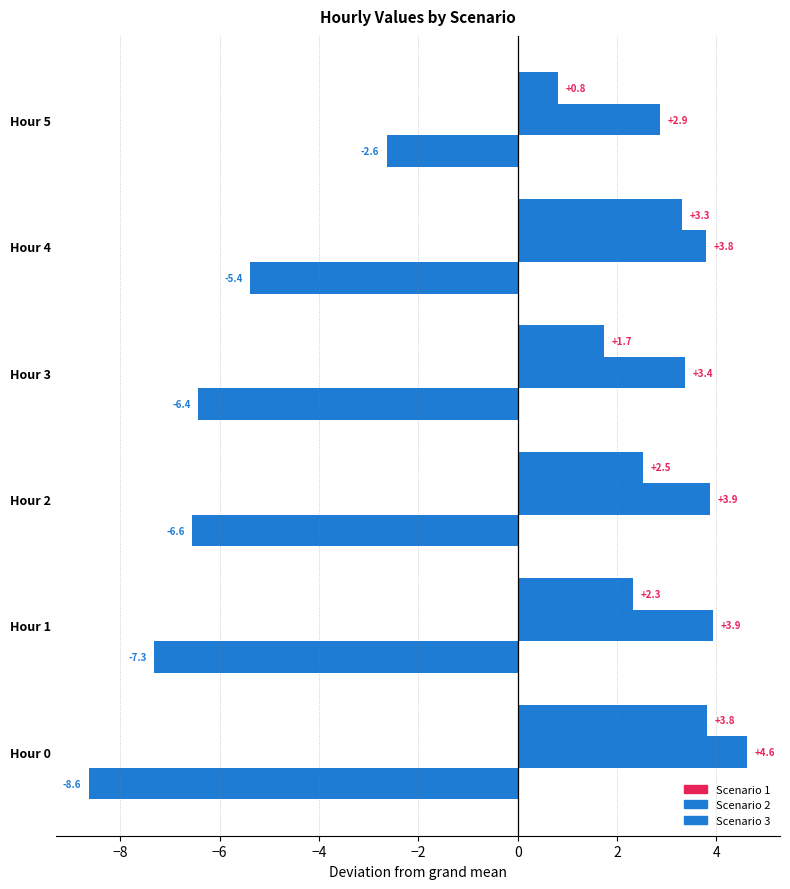

Count the number of data series in this chart.

3